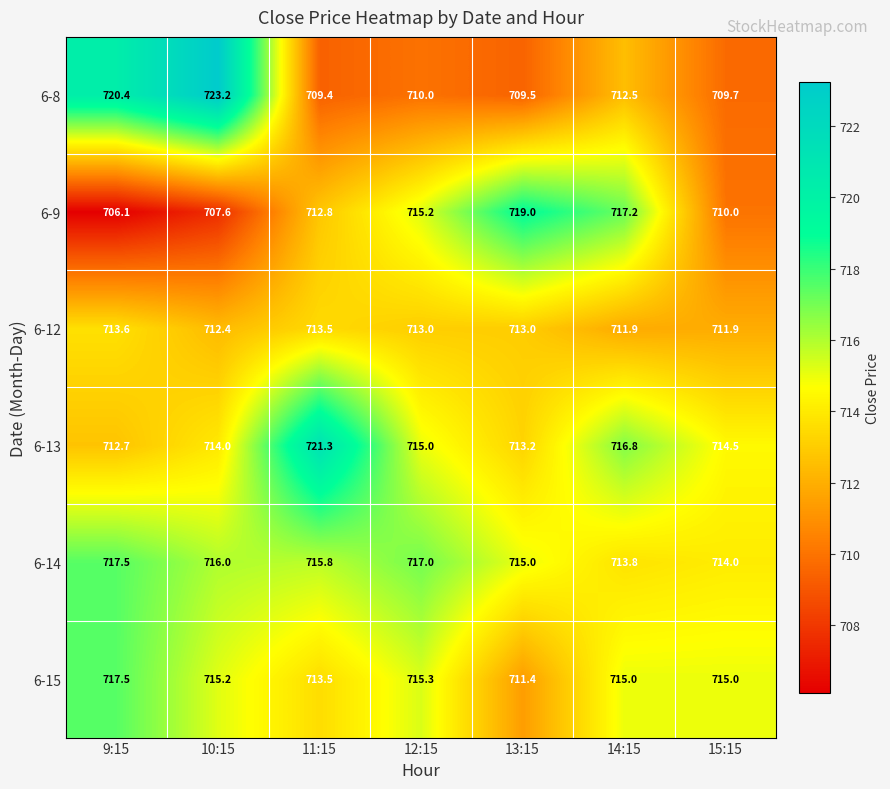

At which category is the sum across all series the highest?

10:15